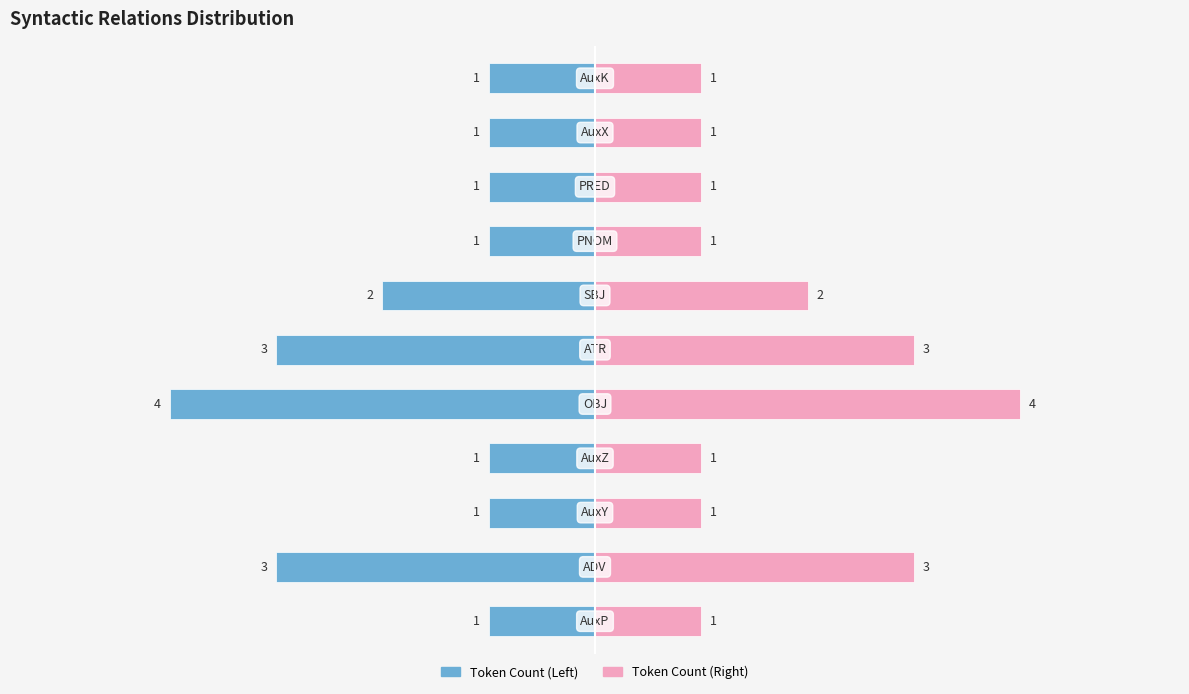

How many bars are there in each group?

2